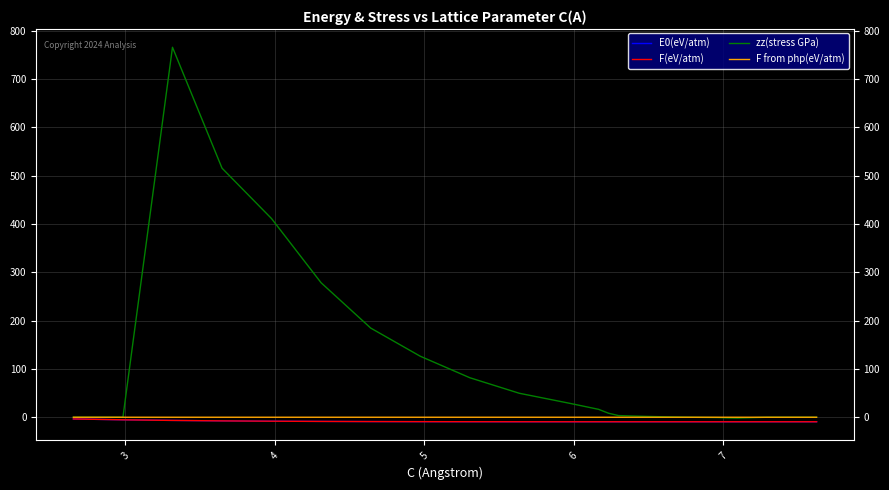

Is the value of E0(eV/atm) at 19 greater than the value of F(eV/atm) at 16?

Yes